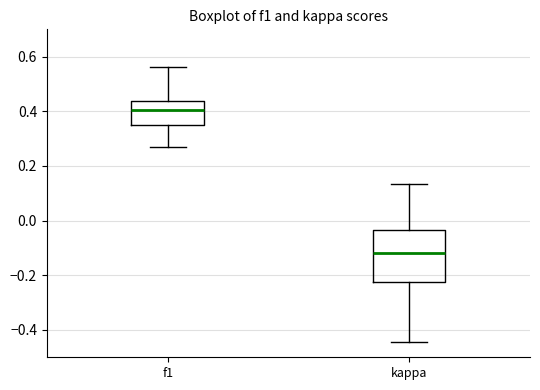

Which box is the tallest, from its lower edge to its upper edge?

kappa